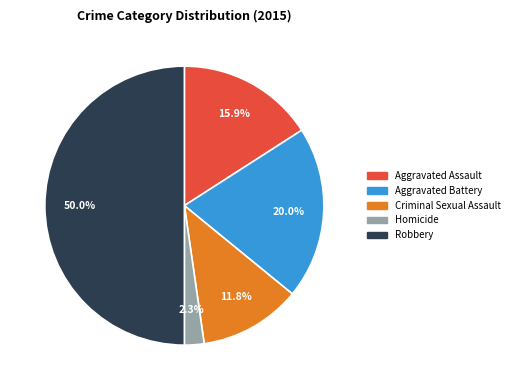

Which has a higher value, Homicide or Aggravated Battery?

Aggravated Battery